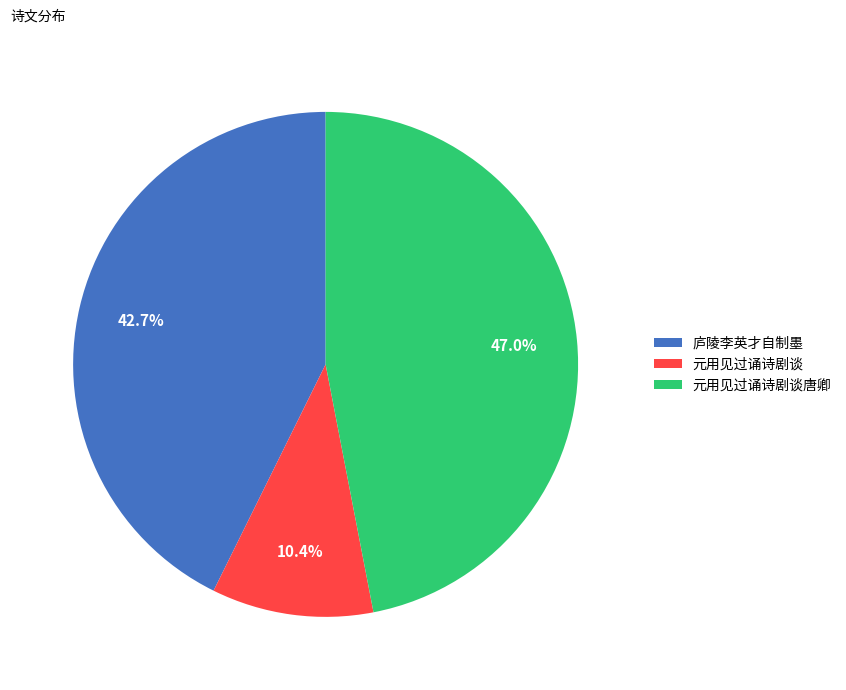

To the nearest percent, what is the difference between the largest and smallest slice percentages?

37%